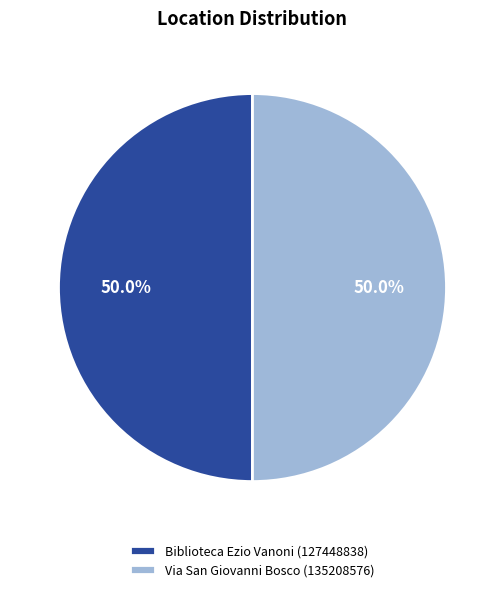

To the nearest percent, what is the average slice percentage?

50%